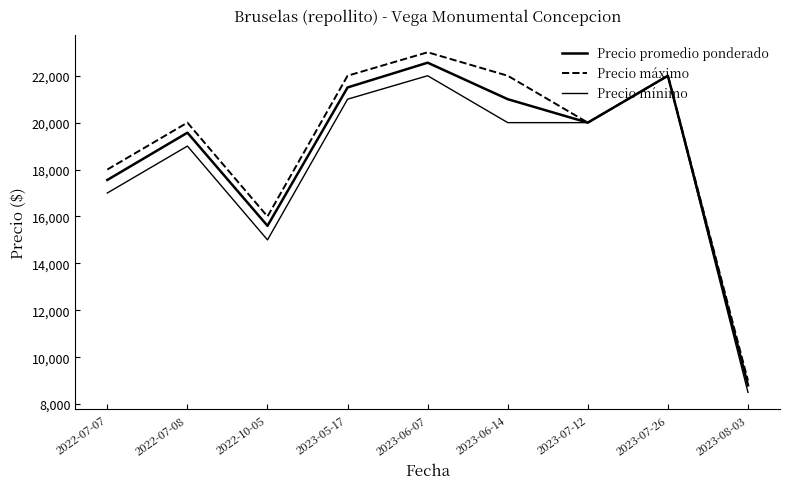

Is it true that Precio mínimo equals 22297 at 2022-10-05?

False